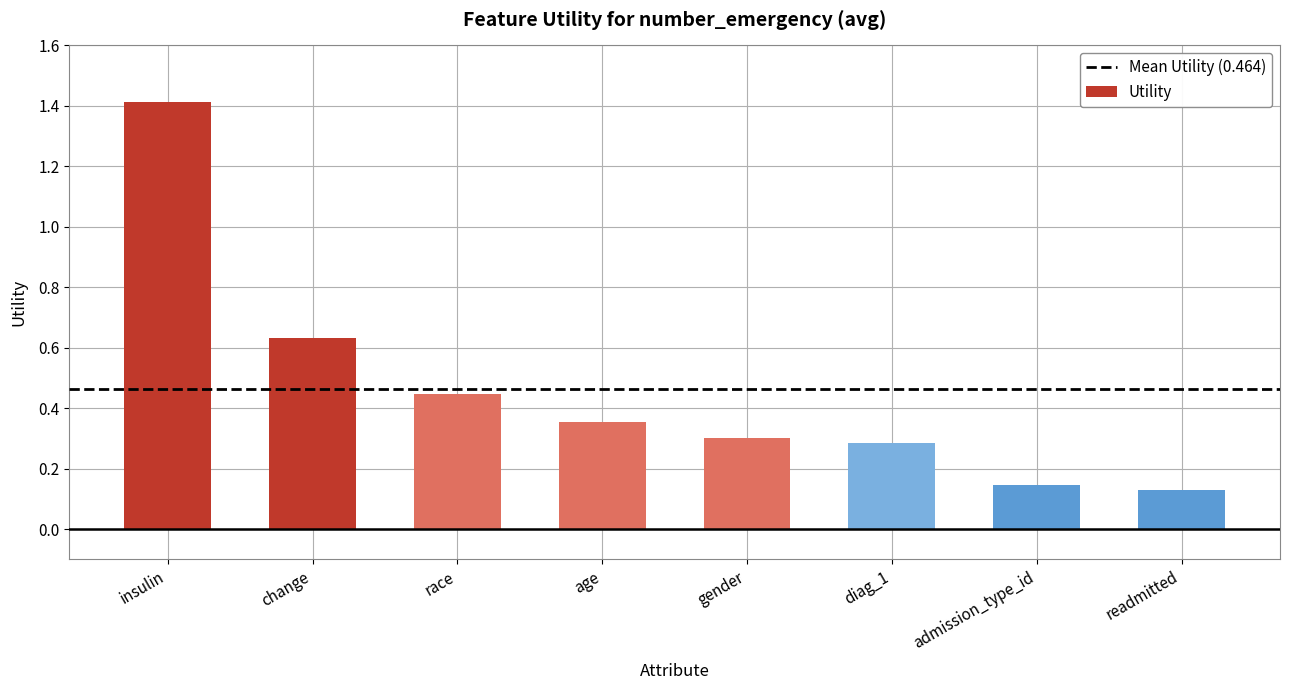

What is the label of the 5th bar from the left?

gender